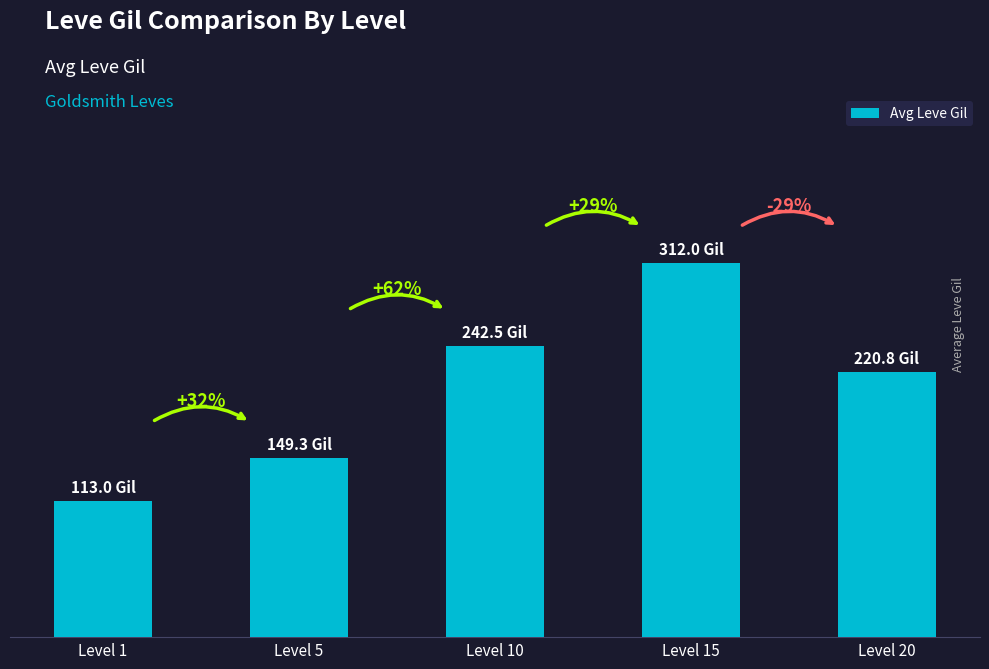

At which label does the data first exceed 220?

Level 10